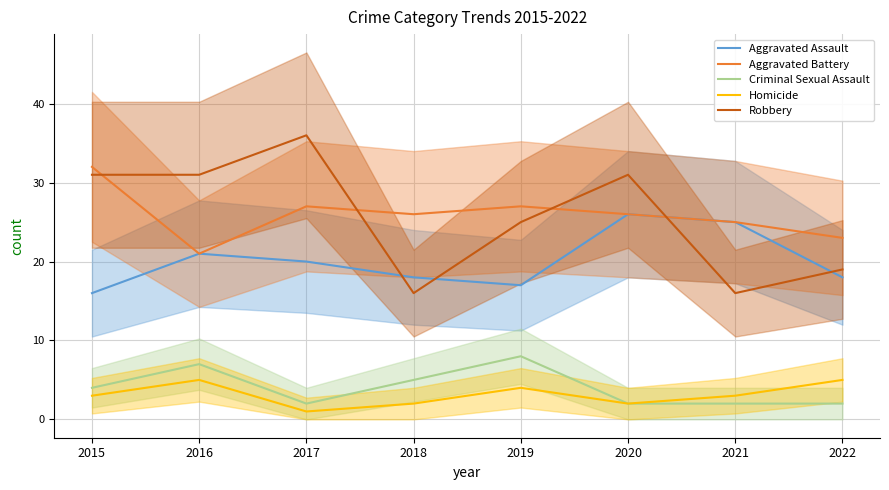

Read the Criminal Sexual Assault value at 2022.

2